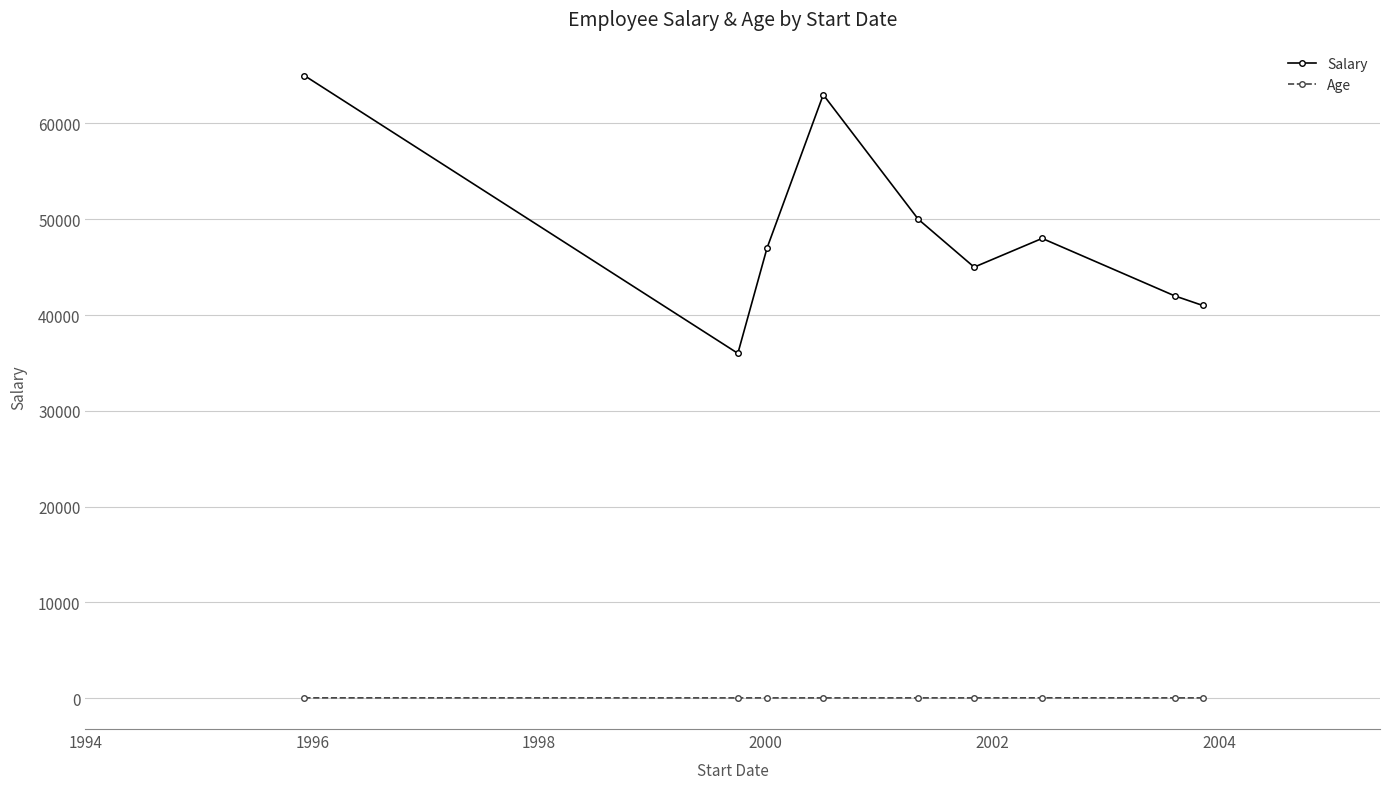

What is the difference between the maximum and minimum values in the Salary series?

29000